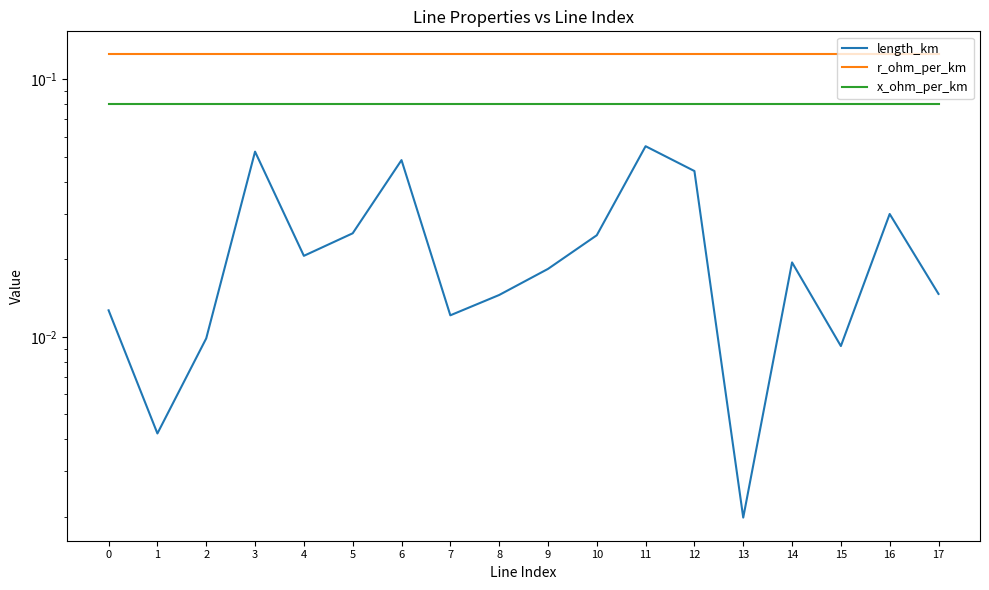

True or false: length_km and r_ohm_per_km intersect in this chart.

False